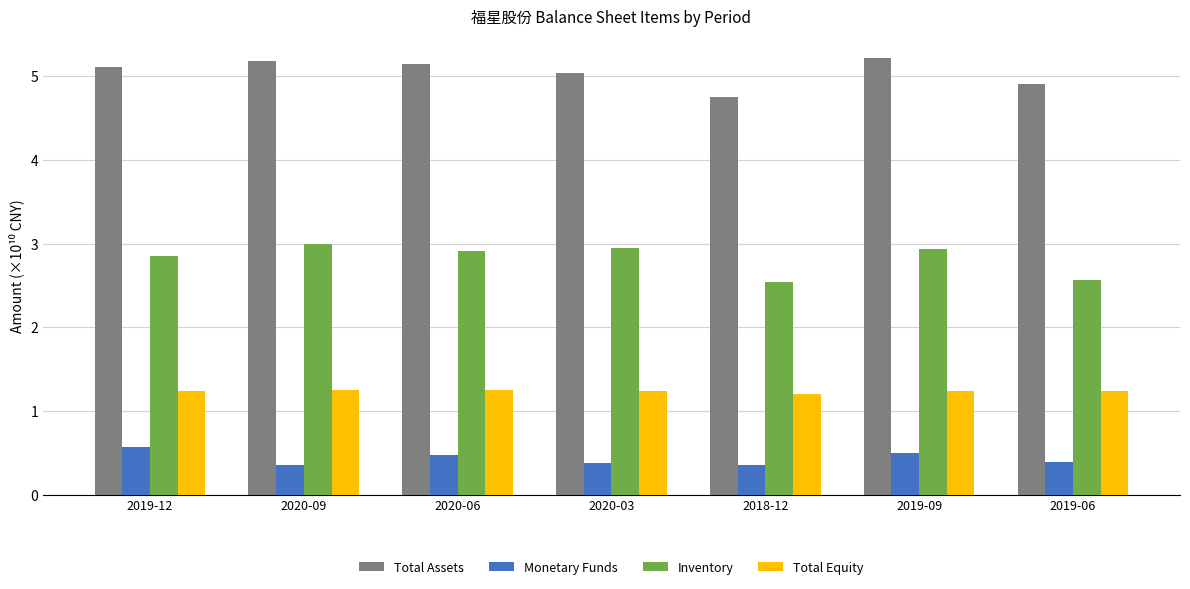

What is the total value across all series at 2020-06?

9.8